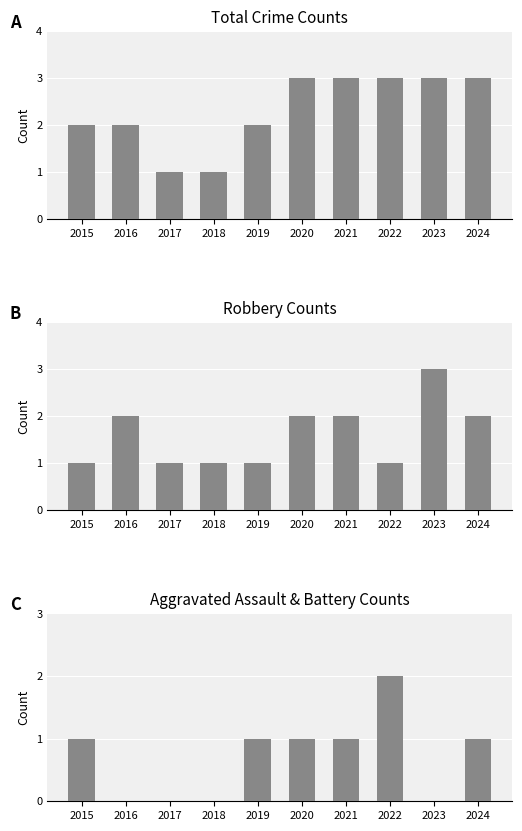

How many data points in Robbery are less than 2?

5